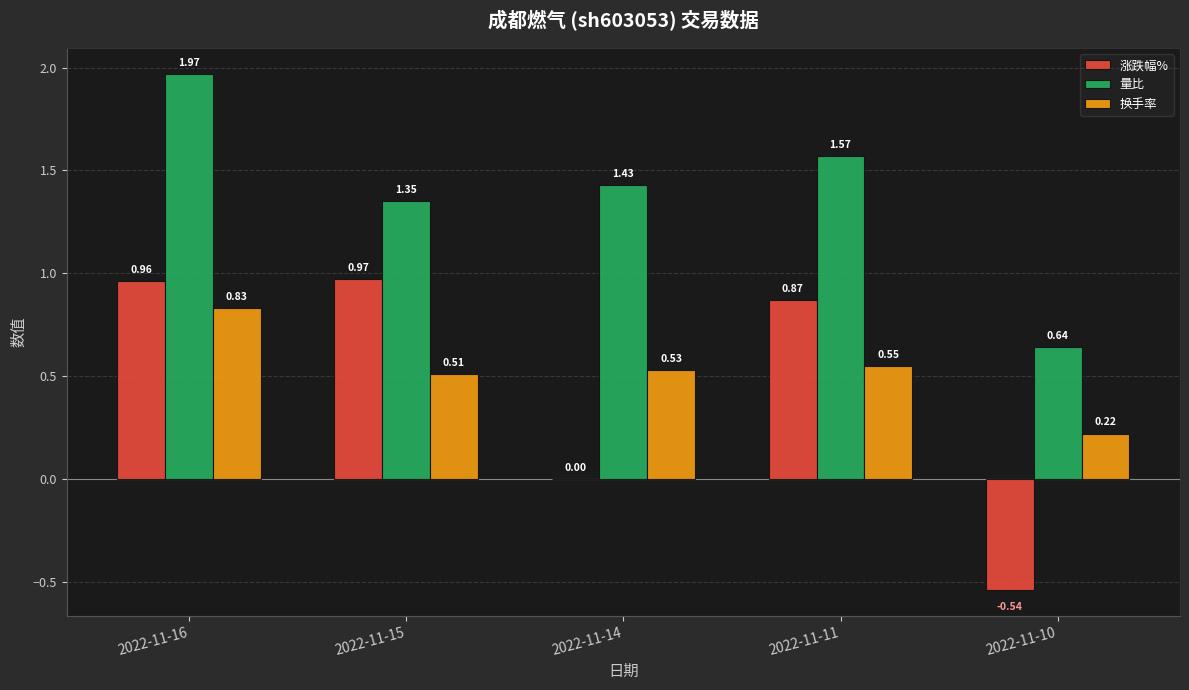

What is the sum of the 量比 values at 2022-11-16 and 2022-11-11?

3.5